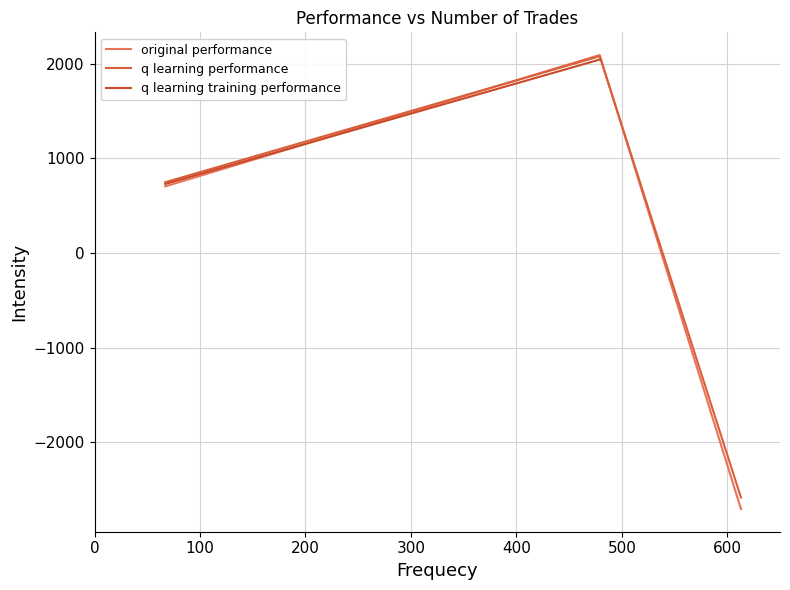

Read the q learning performance value at 613.

-2584.1